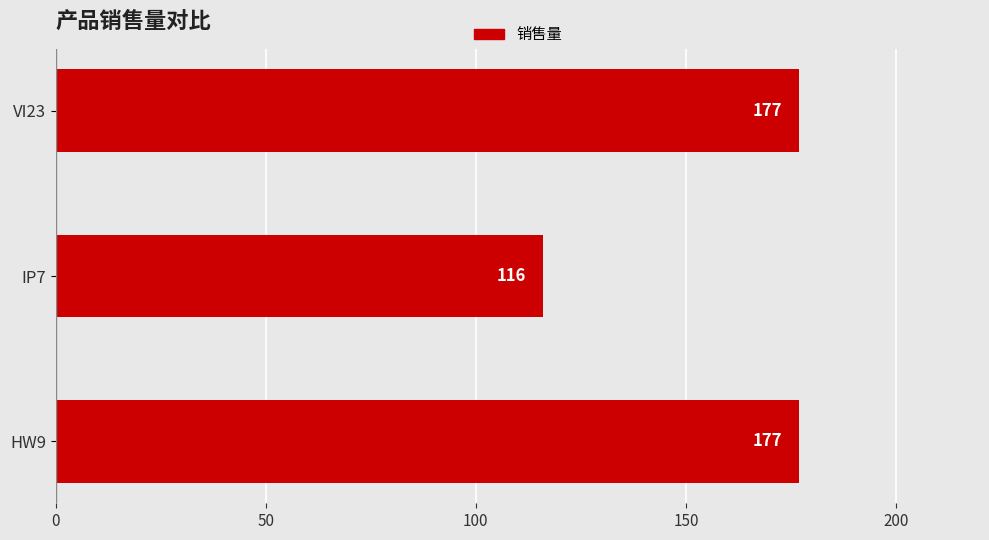

What is the ratio of the value at HW9 to the value at VI23?

1.0